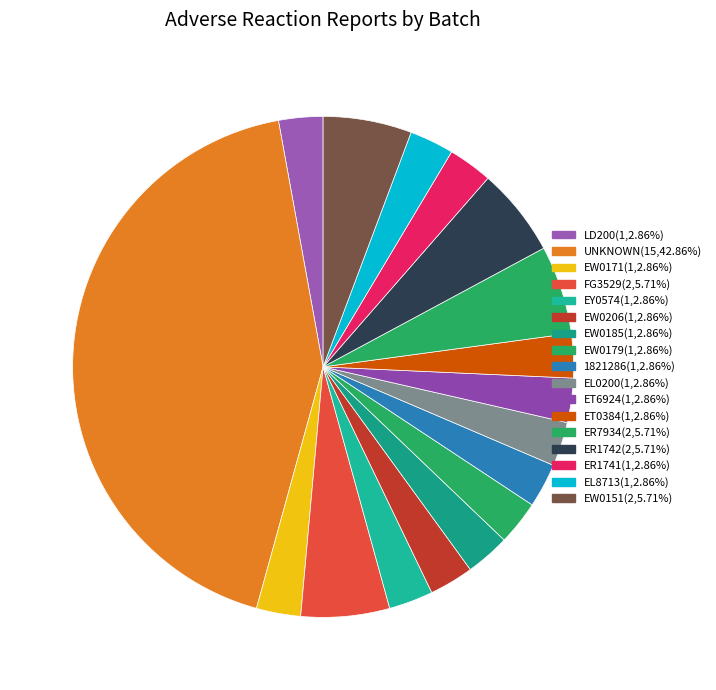

Approximately how many times larger is the value at LD200 compared to EL0200?

1.0